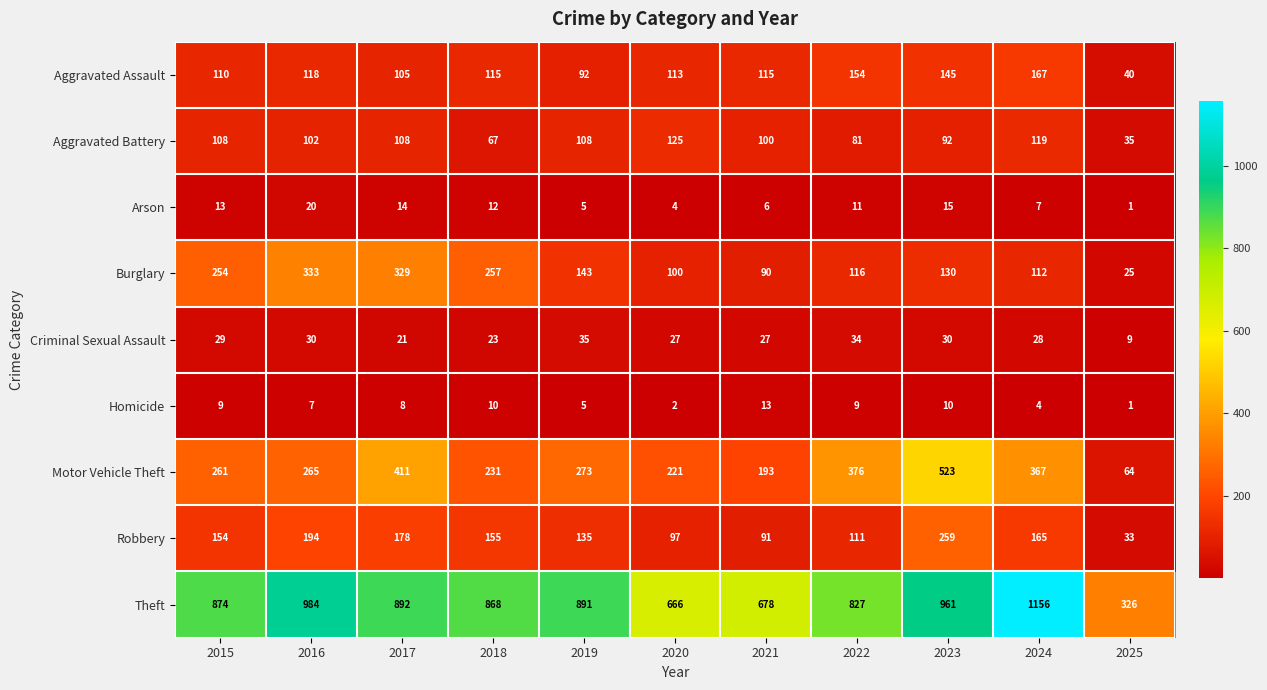

What is the approximate value of Homicide at 2023?

10